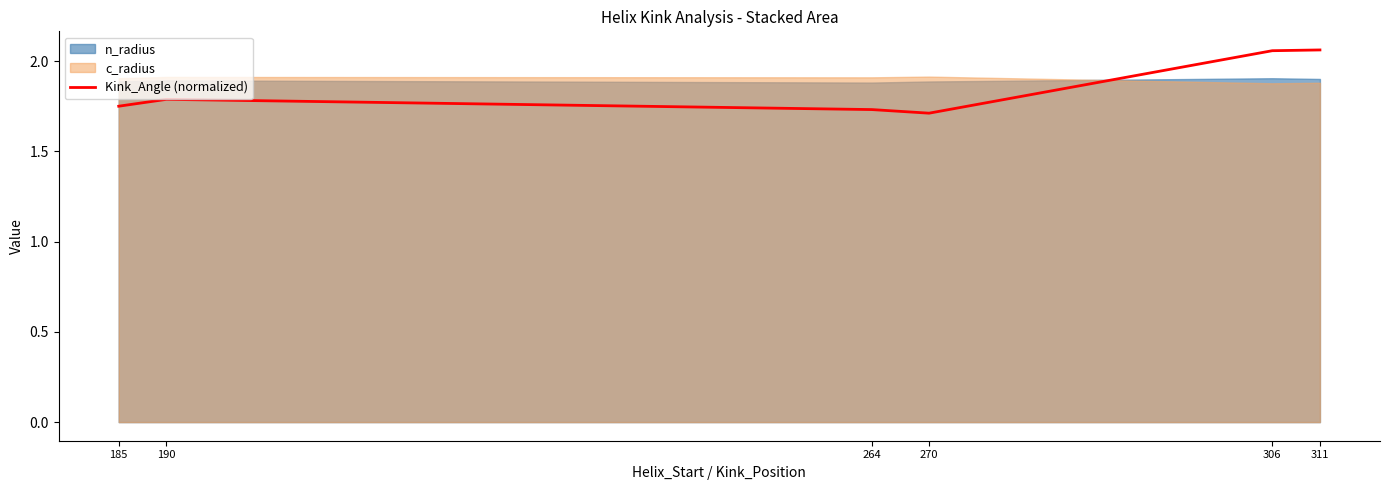

Which has a higher value, 311 or 264?

311